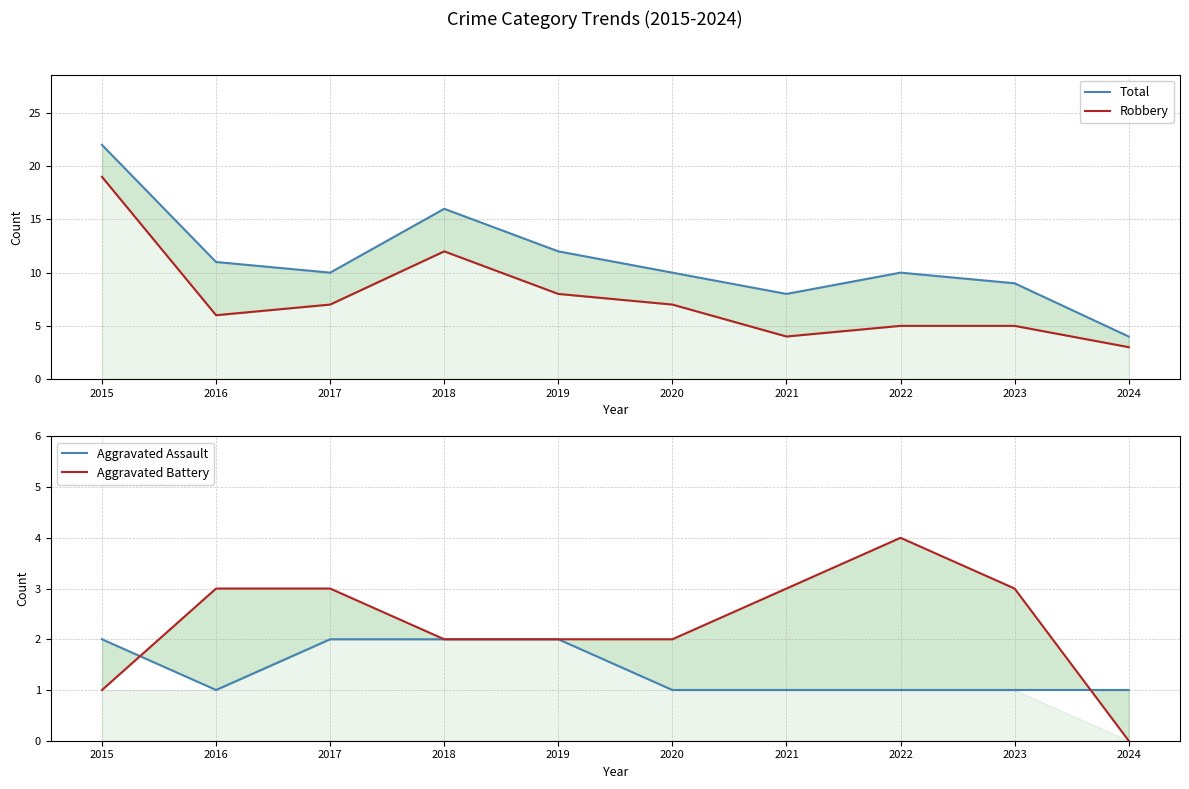

At which category does the chart reach its peak across all series?

2015